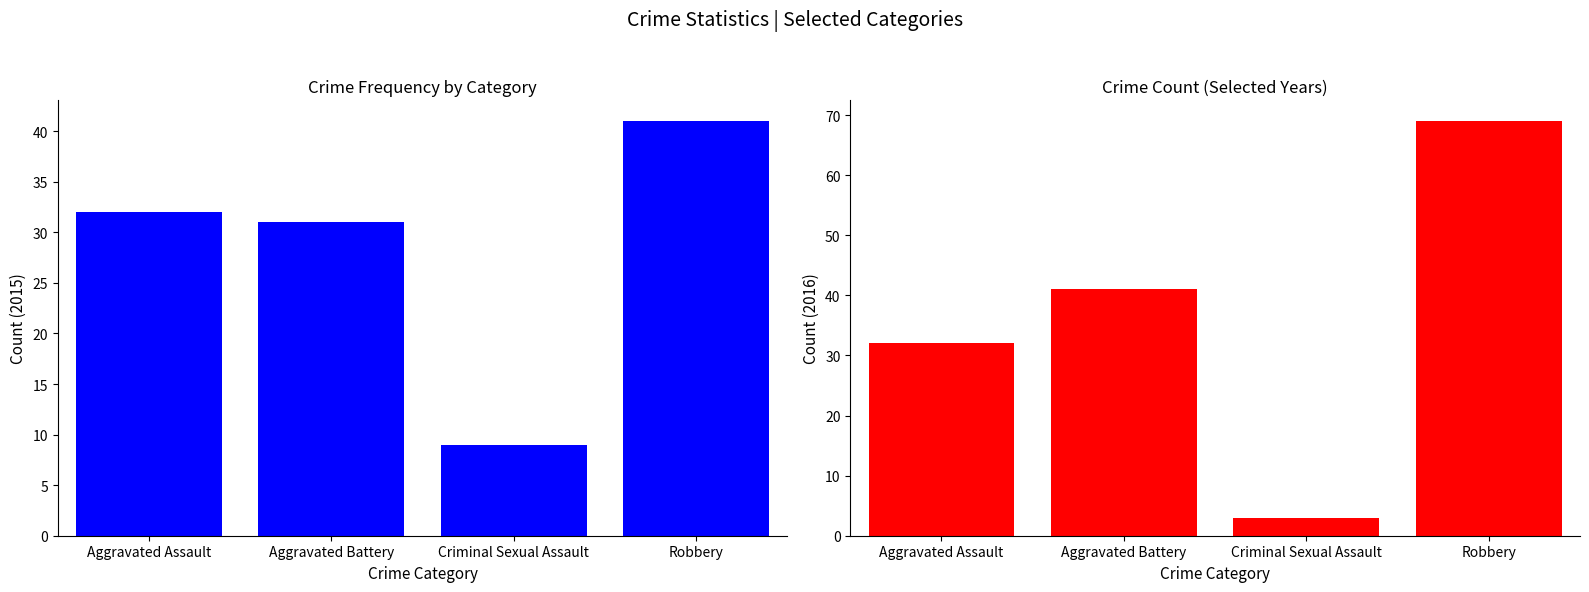

Reading left to right, what are all the values shown in this chart?

2015: 32	31	9	41
2016: 32	41	3	69